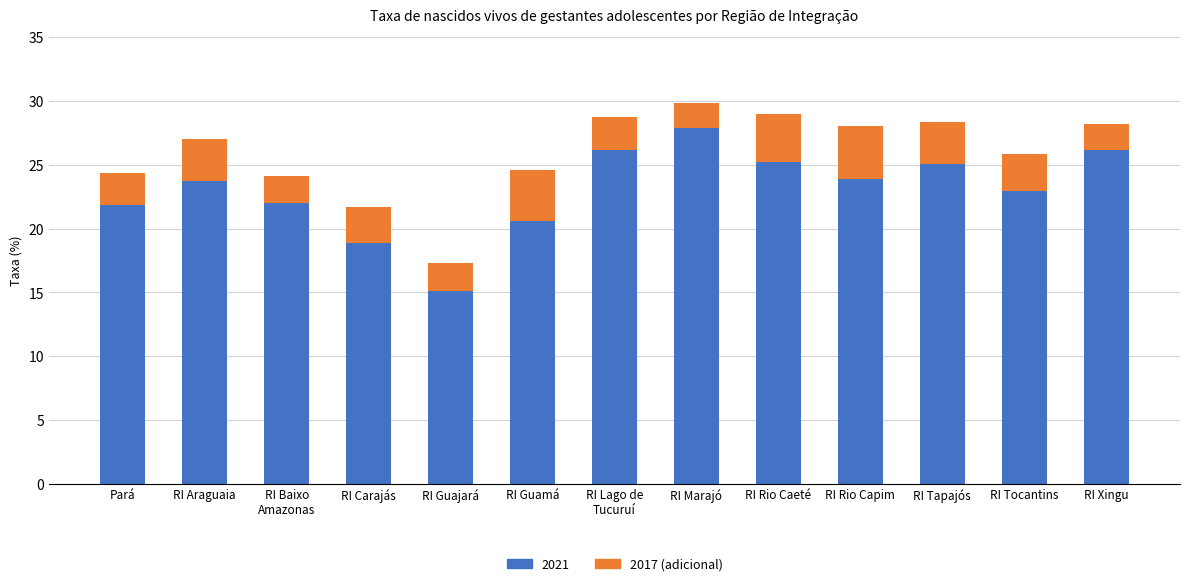

What is the difference between the maximum and minimum values in the 2021 series?

12.8